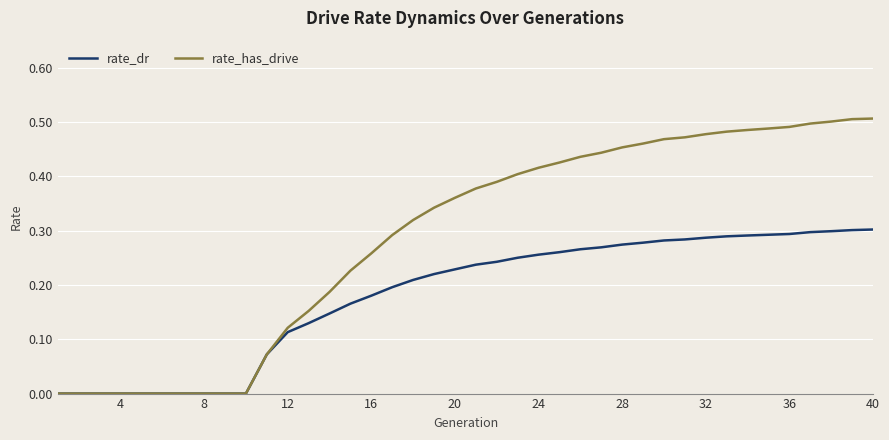

List the series in order of their overall mean, highest first.

rate_has_drive, rate_dr